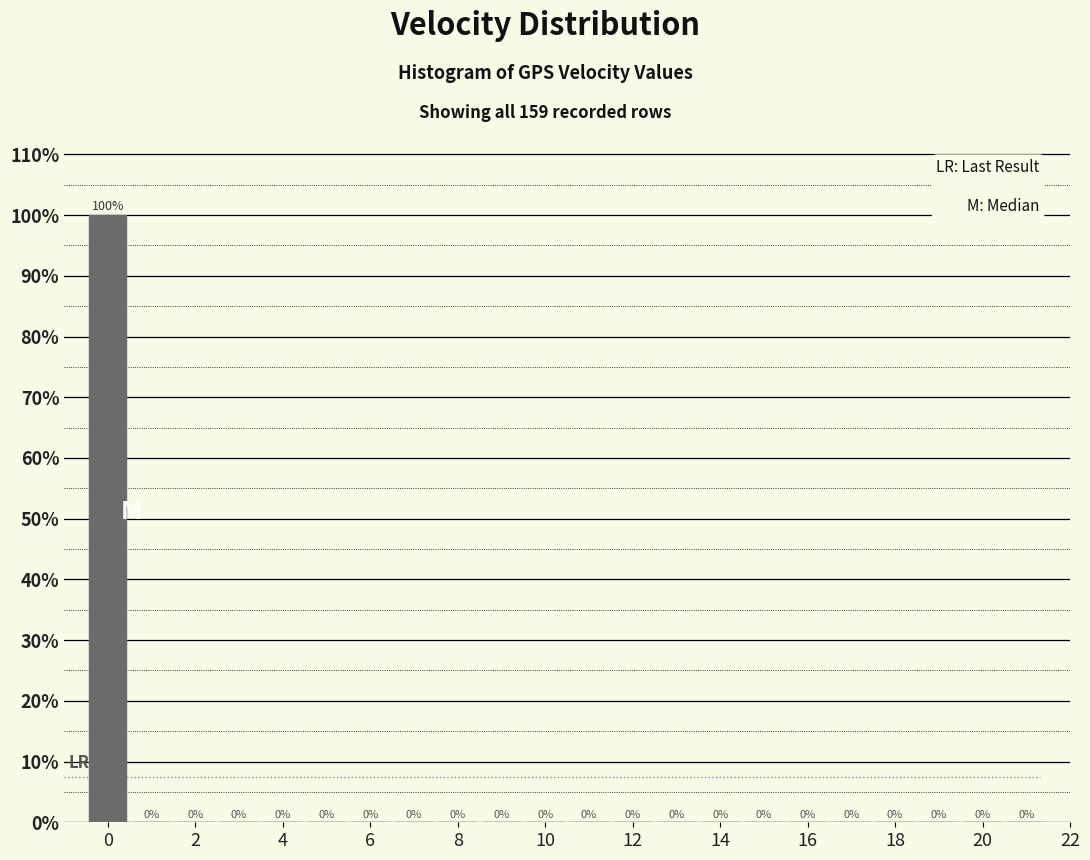

Reading left to right, transcribe this chart: for each bar, give the range it covers on the x-axis and its height. The bar edges are not printed on the chart, so give them approximately, as read against the axis.

-0.5 to 0.5: 100
0.5 to 1.5: 0
1.5 to 2.5: 0
2.5 to 3.5: 0
3.5 to 4.5: 0
4.5 to 5.5: 0
5.5 to 6.5: 0
6.5 to 7.5: 0
7.5 to 8.5: 0
8.5 to 9.5: 0
9.5 to 10.5: 0
10.5 to 11.5: 0
11.5 to 12.5: 0
12.5 to 13.5: 0
13.5 to 14.5: 0
14.5 to 15.5: 0
15.5 to 16.5: 0
16.5 to 17.5: 0
17.5 to 18.5: 0
18.5 to 19.5: 0
19.5 to 20.5: 0
20.5 to 21.5: 0